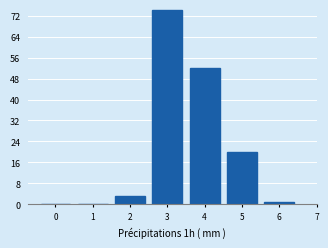

What is the greatest value displayed?

74